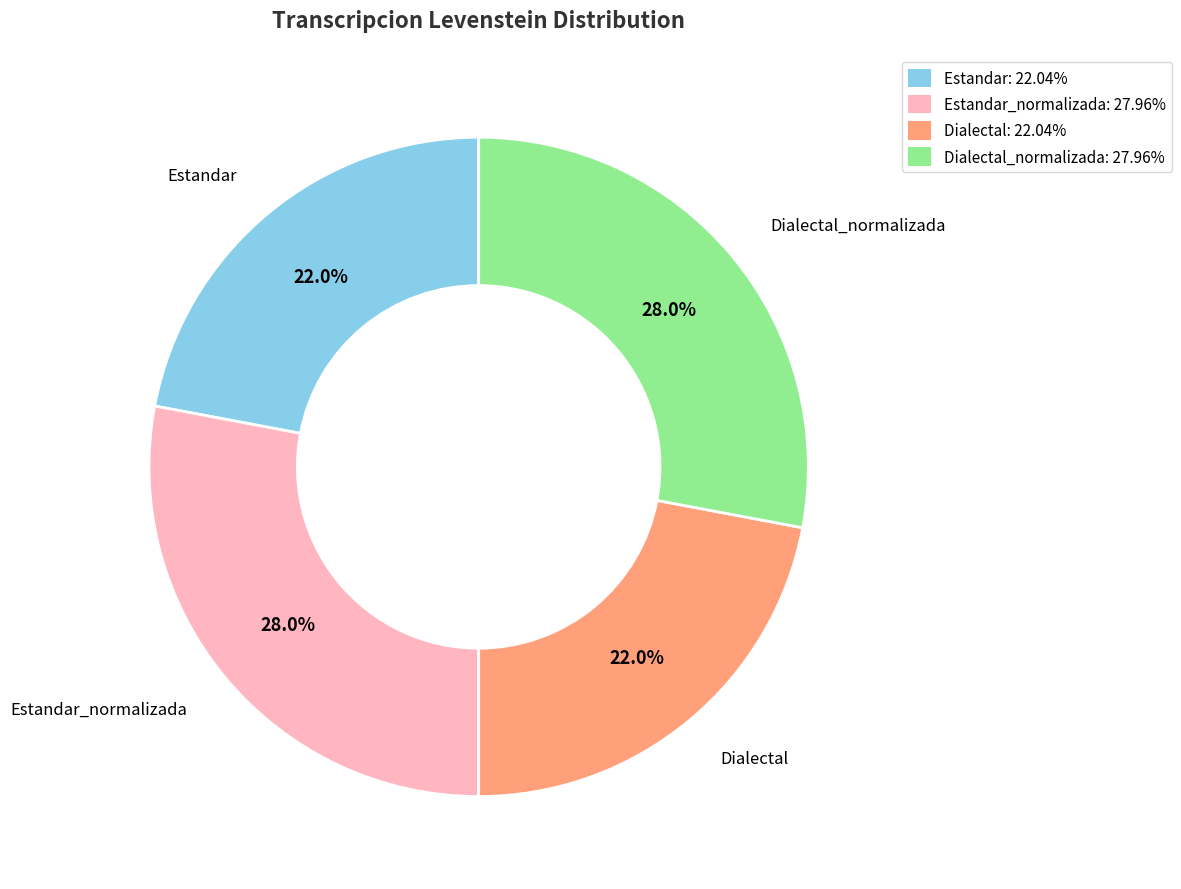

Does any single category account for the majority?

No